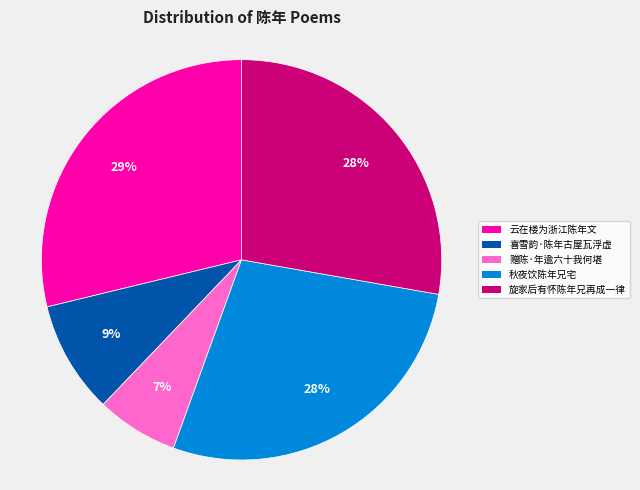

What is the smallest slice in the pie chart?

赠陈·年逾六十我何堪